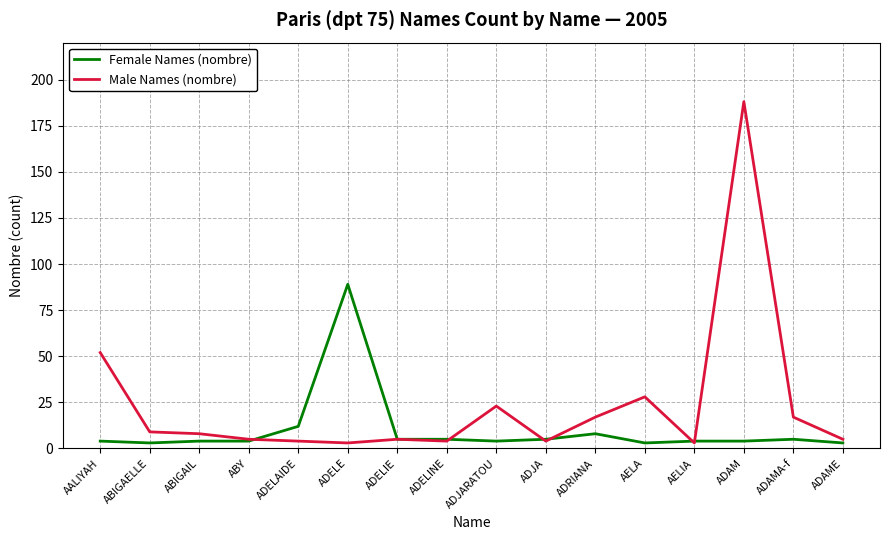

What position from the left is ADRIANA?

11